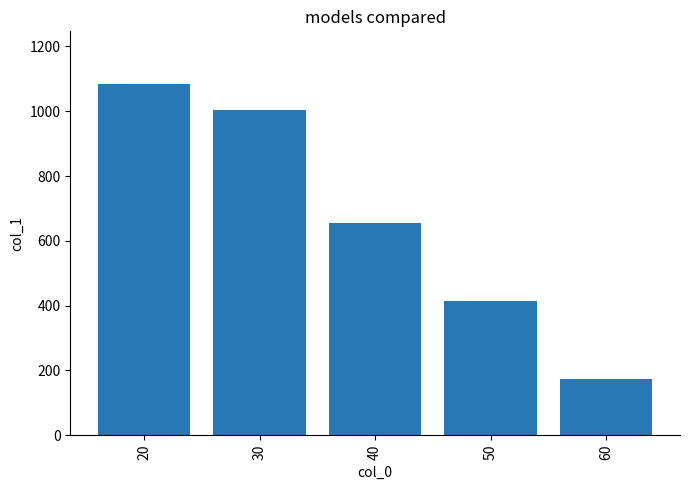

What is the difference between the maximum and minimum values?

912